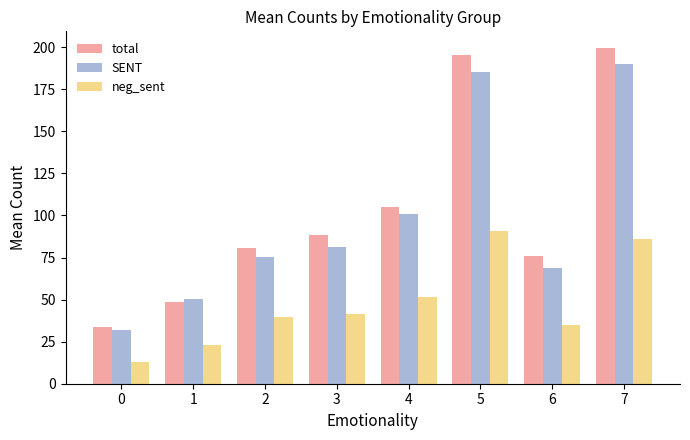

At which label does total reach its peak?

7